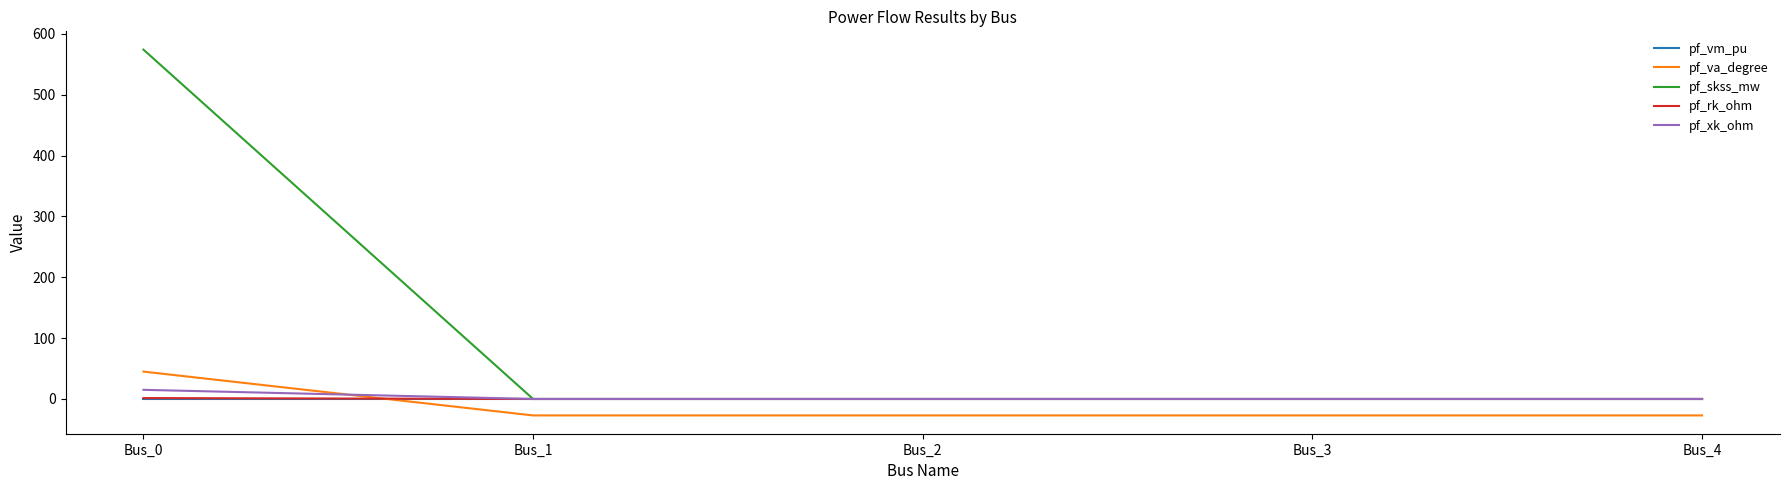

At which label does pf_va_degree reach its peak?

Bus_0